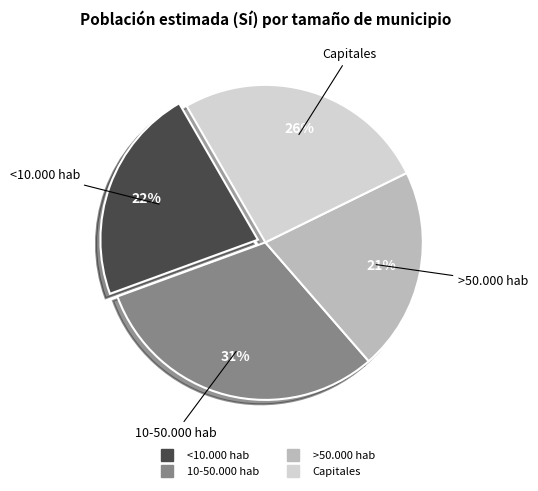

Is there any slice that represents more than half of the pie?

No